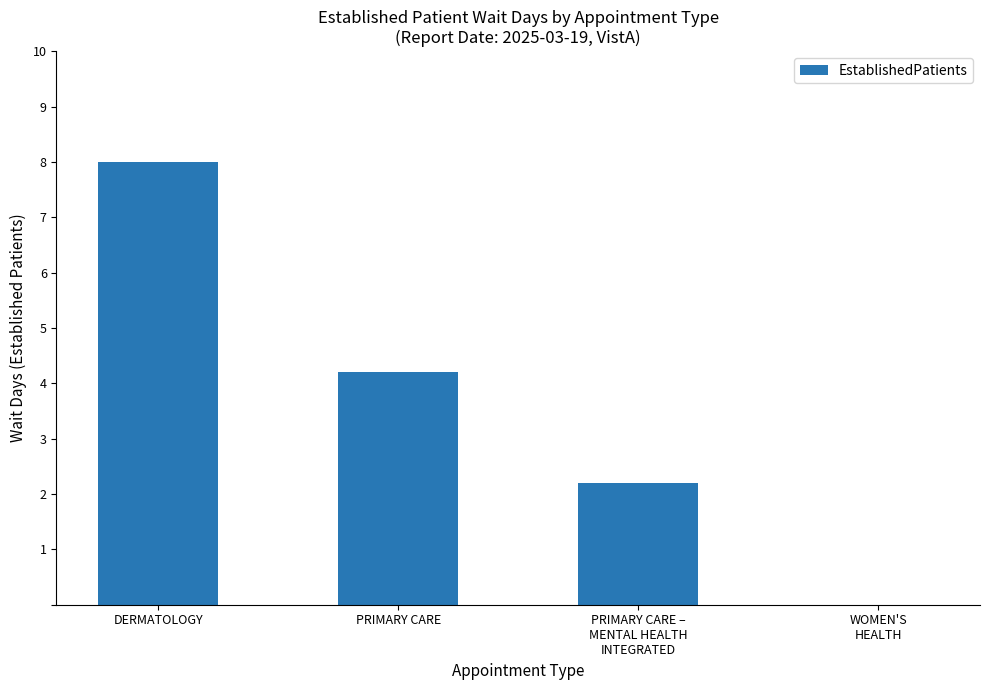

What is the sum of all values?

14.4